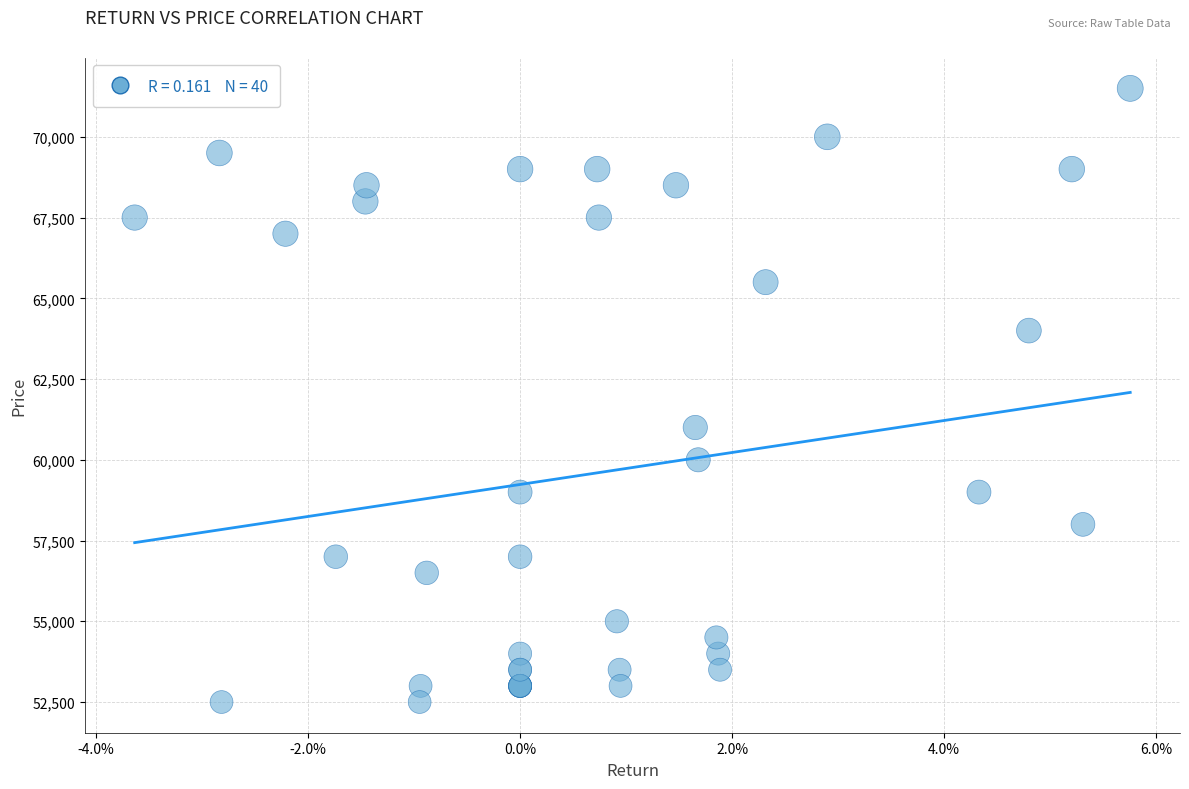

What Y value in the scatter plot is closest to 62000?

61000